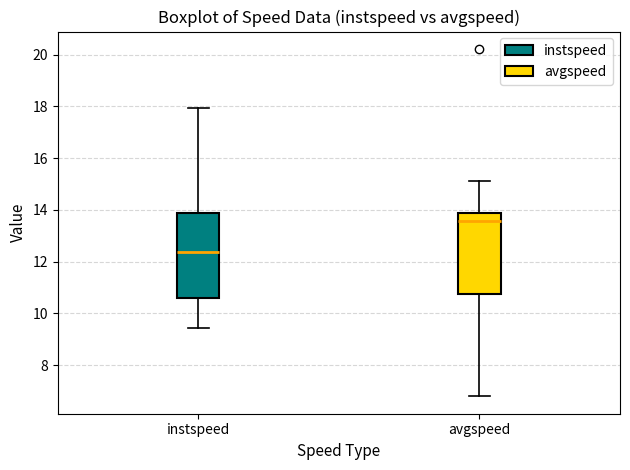

Where does the median line of the box for instspeed sit on the y-axis? The values are not printed on the chart, so give them approximately, as read against the axis.

12.4